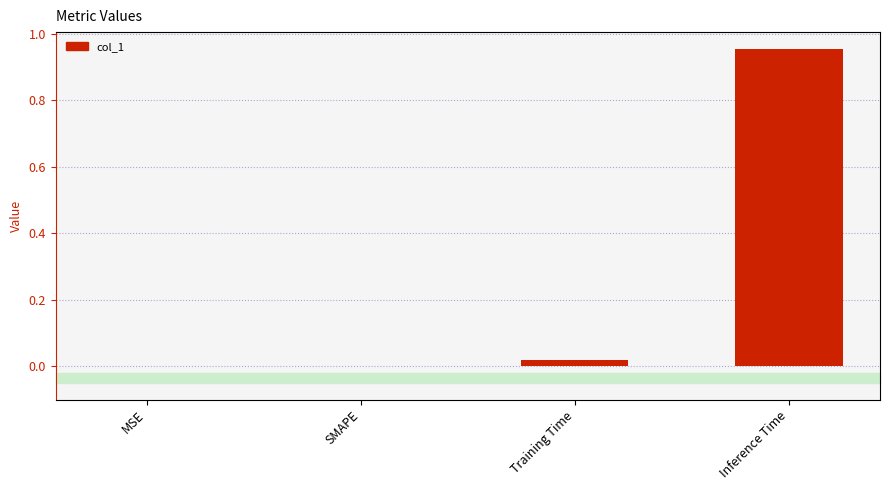

The value at MSE is -0.3. True or false?

False